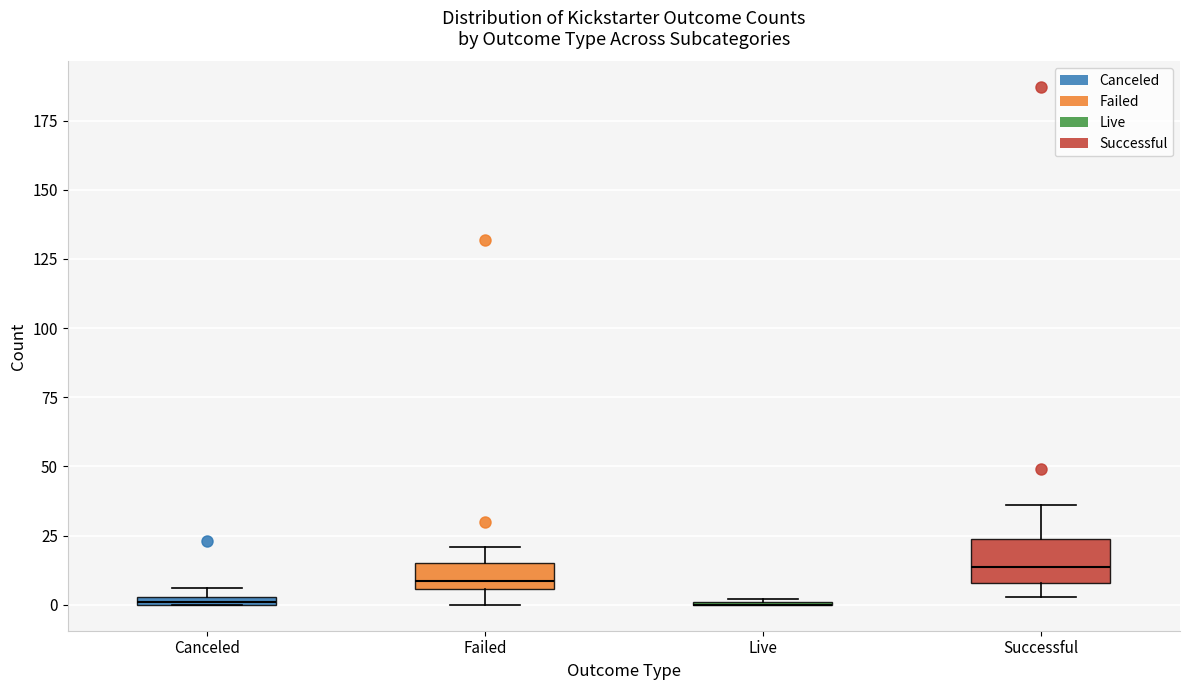

Where is the upper edge of the box for Canceled on the y-axis? The values are not printed on the chart, so give them approximately, as read against the axis.

5